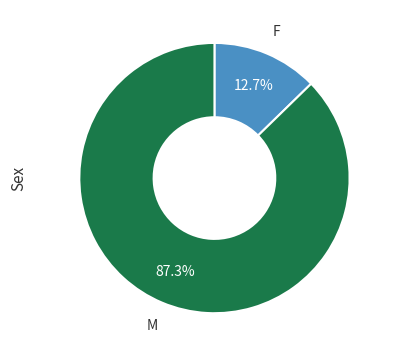

Is there a majority slice in this chart?

Yes